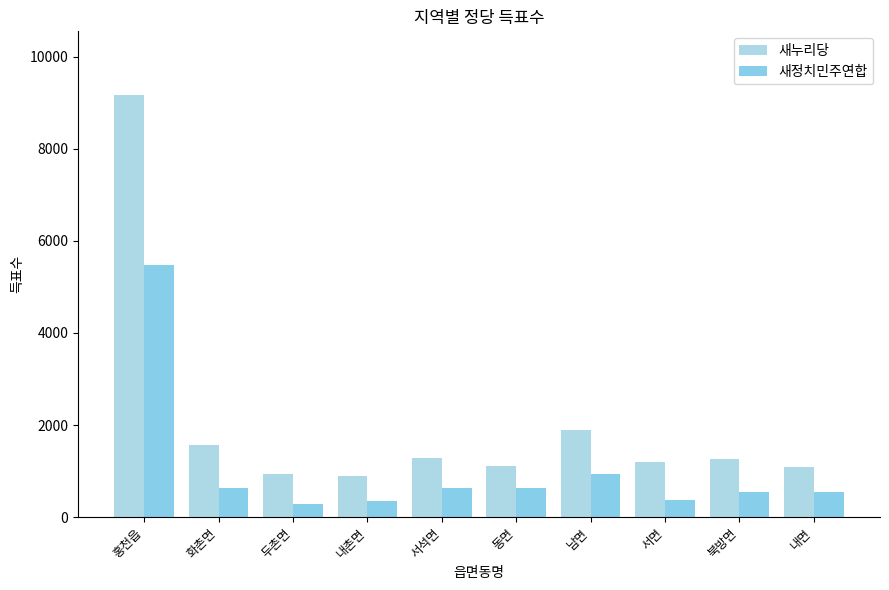

Is the value of 새정치민주연합 at 내면 greater than the value of 새누리당 at 화촌면?

No